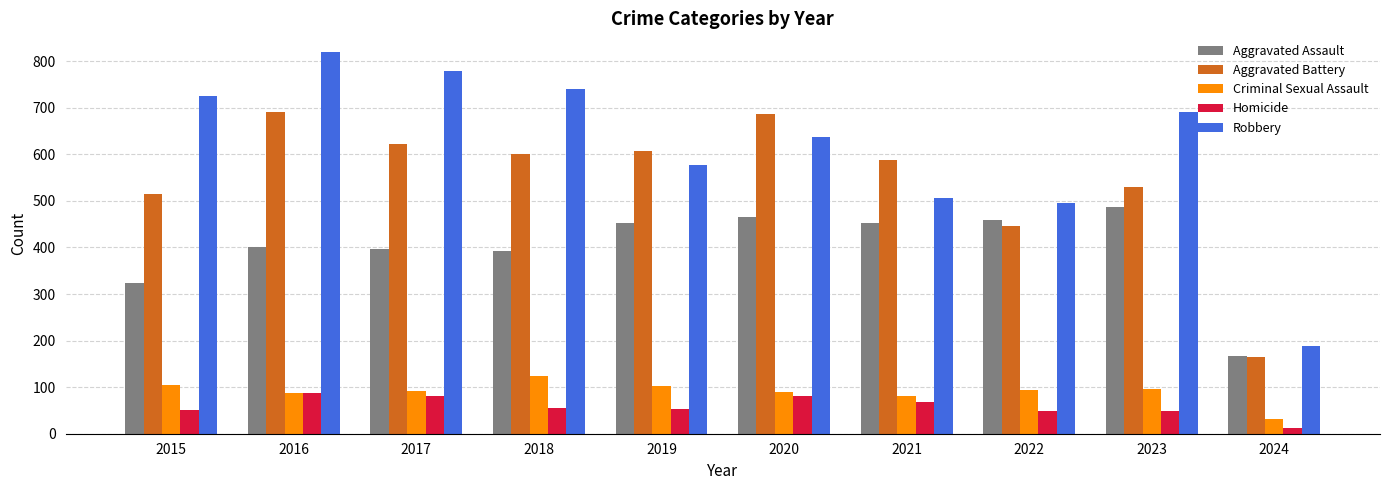

Rank the series by their maximum value, from highest to lowest.

Robbery, Aggravated Battery, Aggravated Assault, Criminal Sexual Assault, Homicide